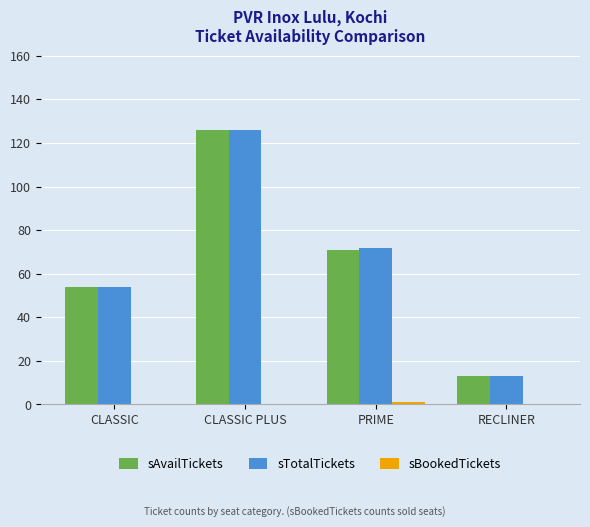

What is the sum of all sTotalTickets values?

265